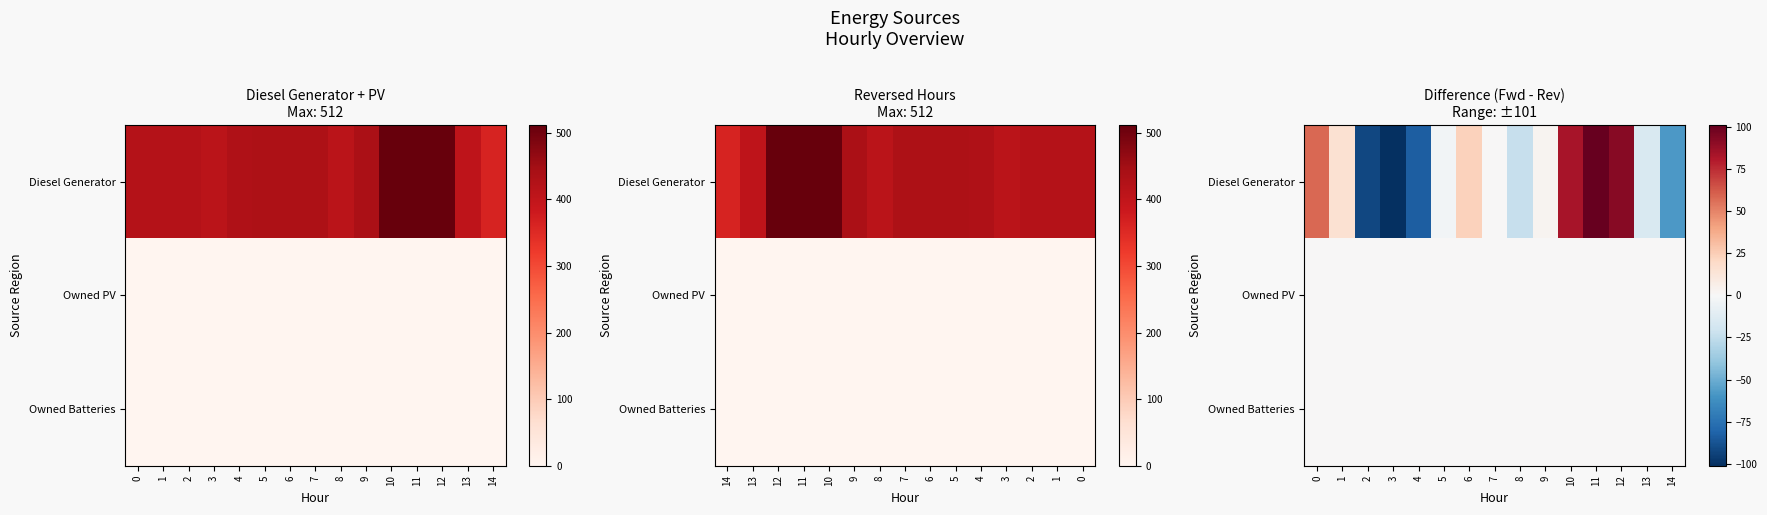

Count the number of categories in the chart.

15